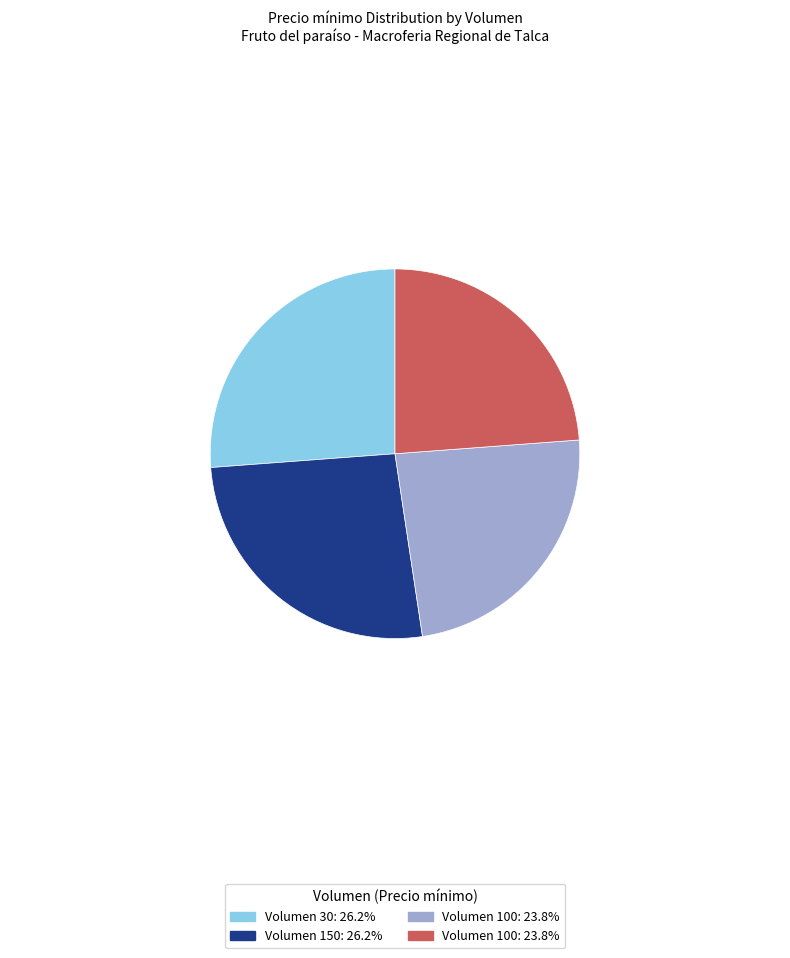

Is there any slice that represents more than half of the pie?

No